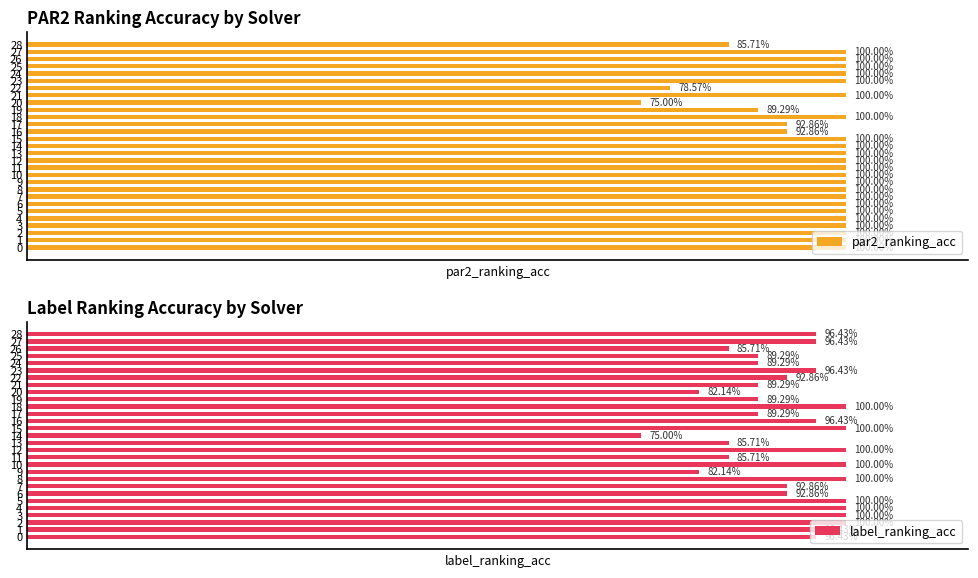

At which label does label_ranking_acc reach its peak?

2